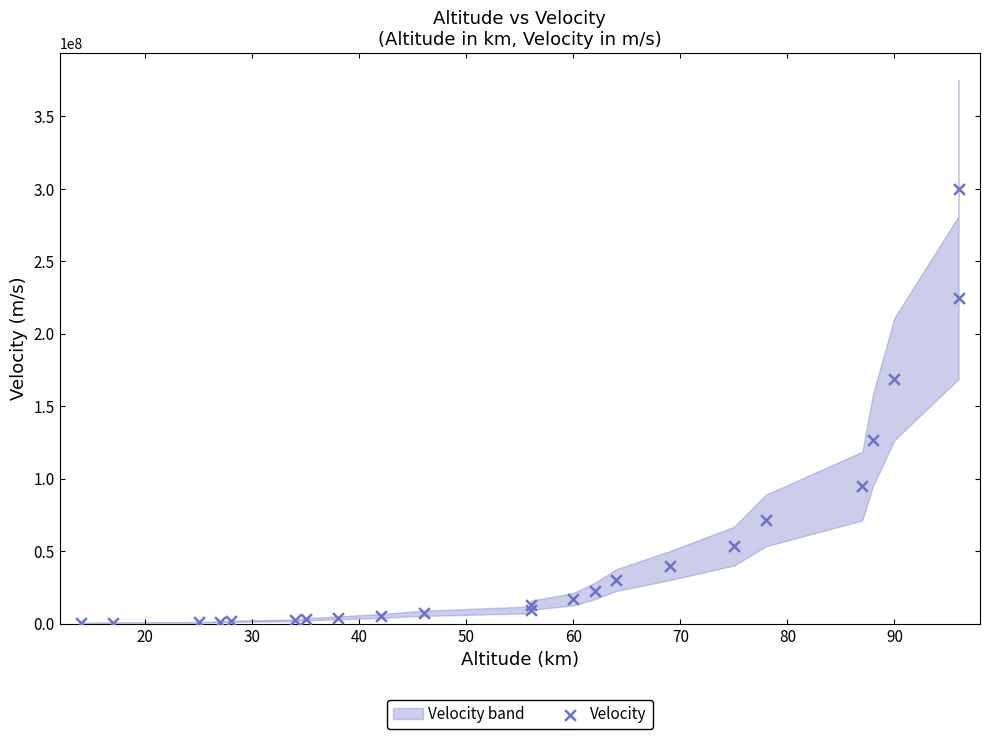

What Y value in the scatter plot is closest to 150267571?

168750000.0